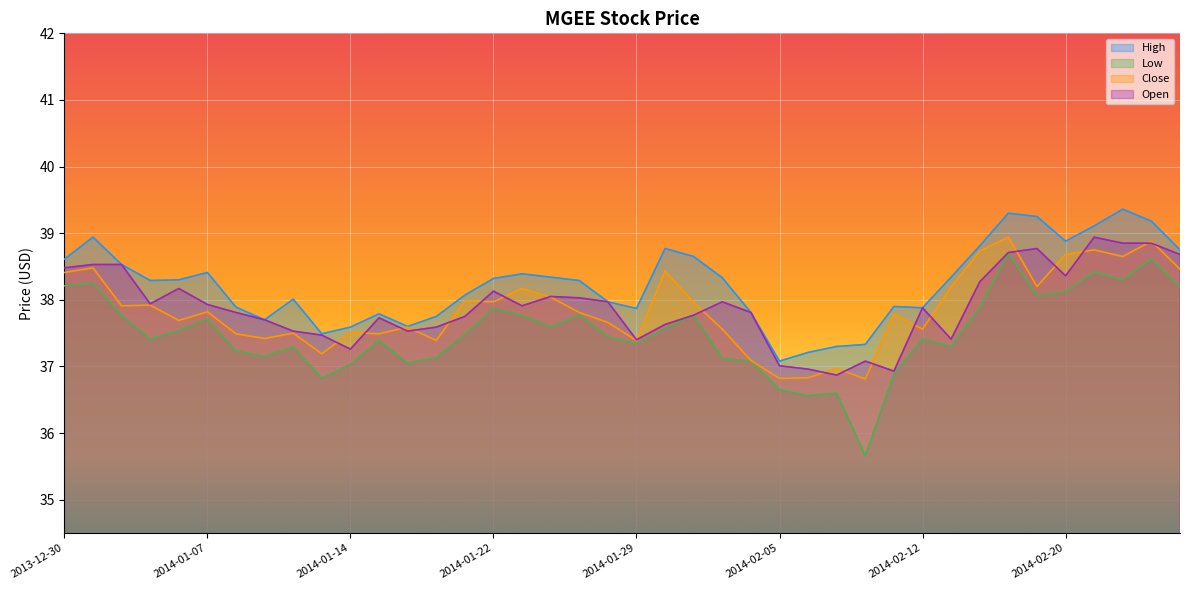

What are all the series names shown in the legend?

High, Low, Close, Open